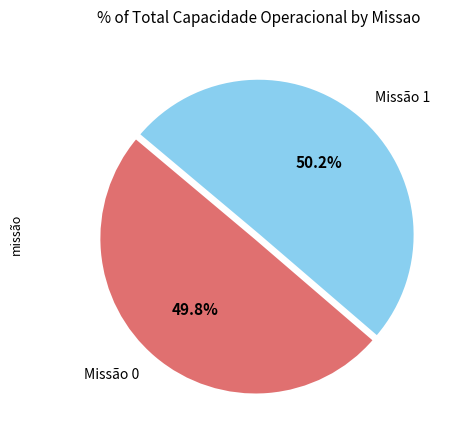

Approximately how many times larger is the value at Missão 0 compared to Missão 1?

1.0